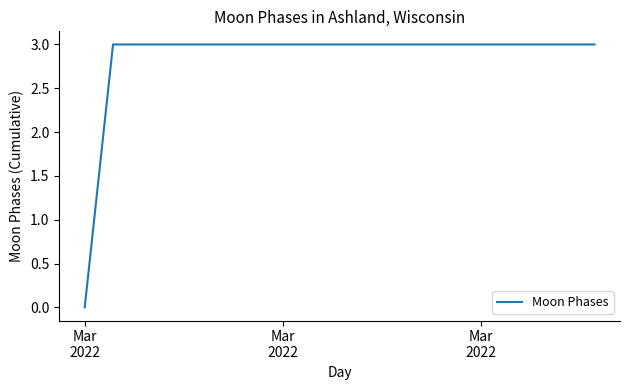

What is the difference between the maximum and minimum values?

3